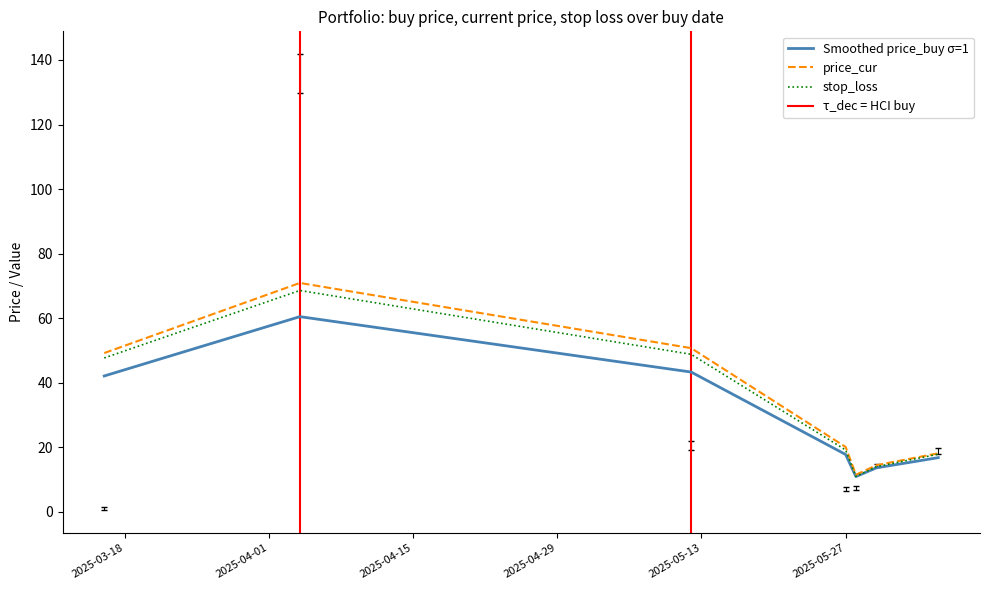

What is the highest value of the price_cur series?

70.9